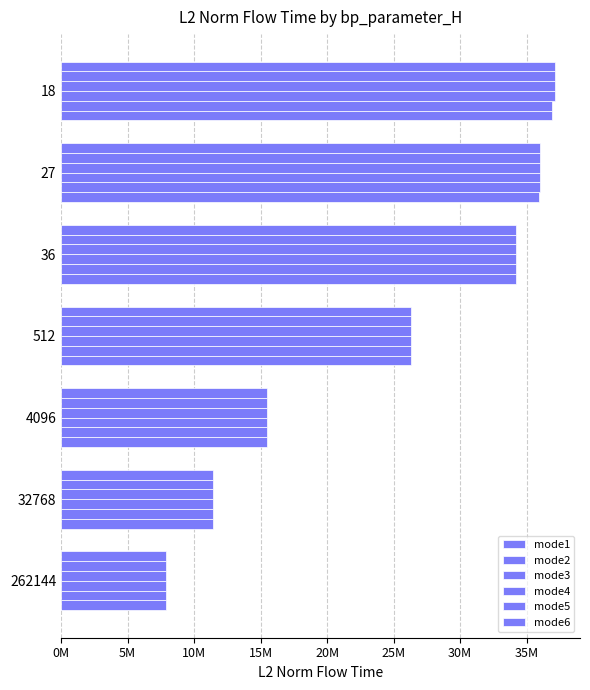

Which series has the largest range (max minus min)?

mode4